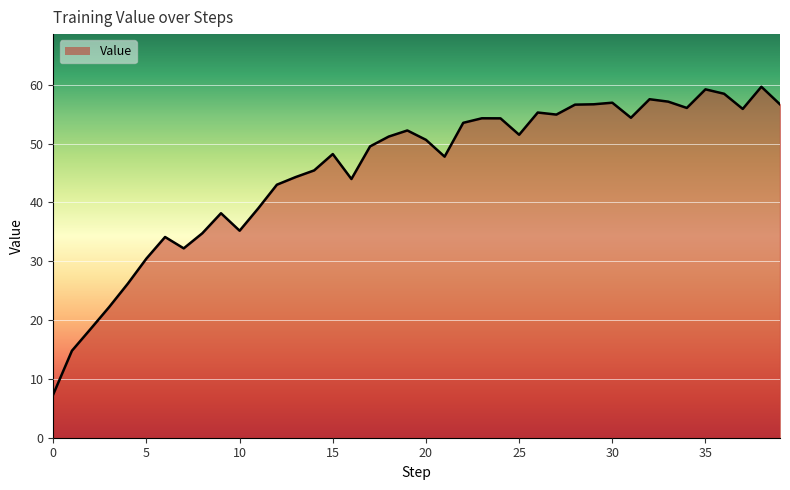

Is it true that the value at 22 is 53.5?

True